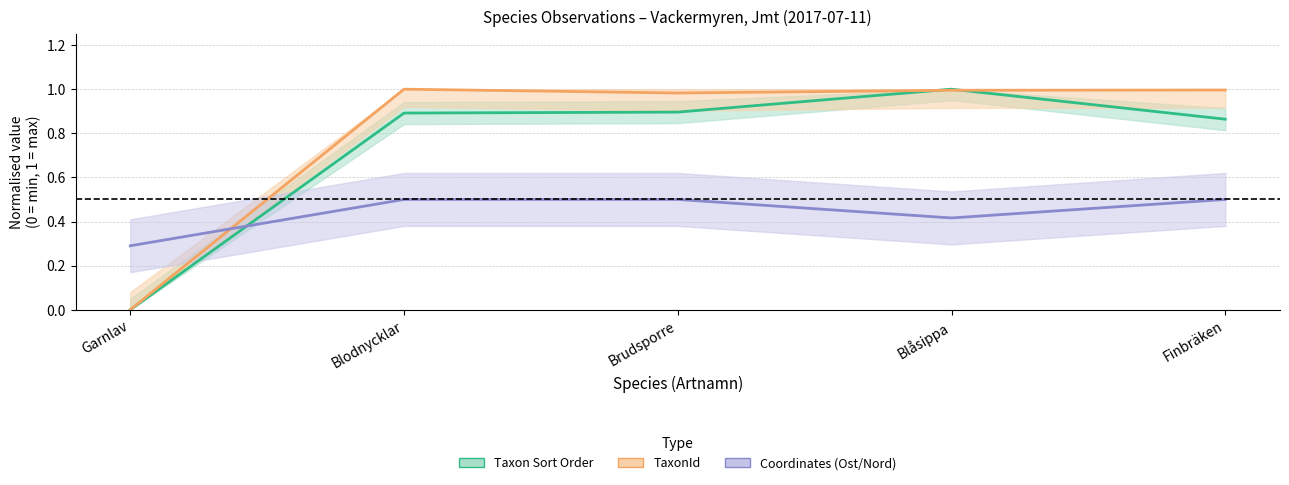

Which has a higher value, Blåsippa or Blodnycklar?

Blåsippa